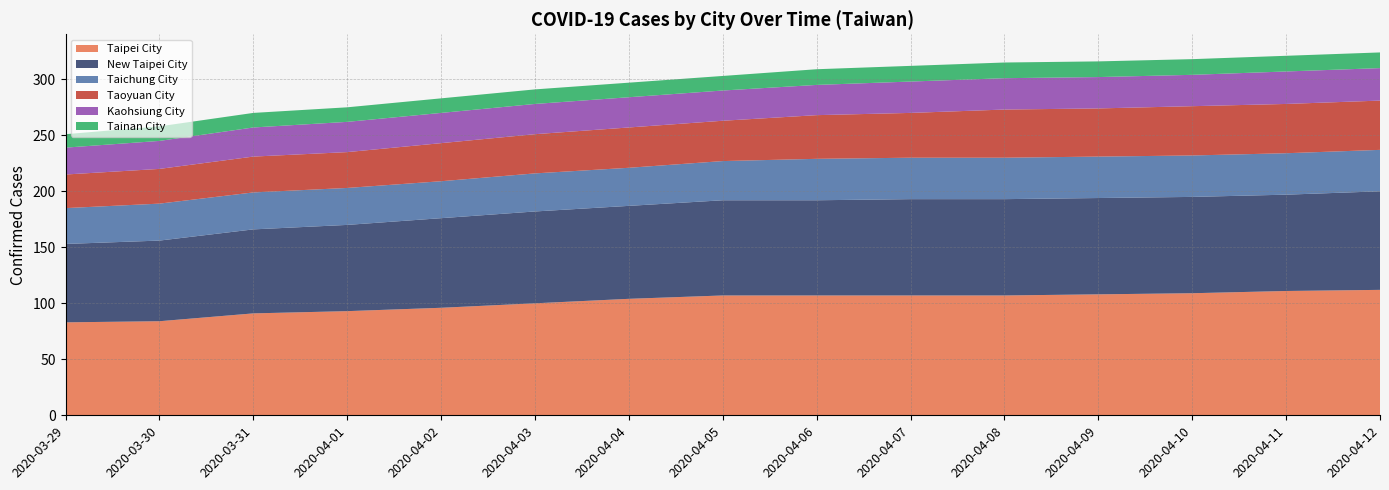

Reading left to right, extract all data points from this chart.

Taipei City: 2020-03-29=83	2020-03-30=84	2020-03-31=91	2020-04-01=93	2020-04-02=96	2020-04-03=100	2020-04-04=104	2020-04-05=107	2020-04-06=107	2020-04-07=107	2020-04-08=107	2020-04-09=108	2020-04-10=109	2020-04-11=111	2020-04-12=112
New Taipei City: 2020-03-29=70	2020-03-30=72	2020-03-31=75	2020-04-01=77	2020-04-02=80	2020-04-03=82	2020-04-04=83	2020-04-05=85	2020-04-06=85	2020-04-07=86	2020-04-08=86	2020-04-09=86	2020-04-10=86	2020-04-11=86	2020-04-12=88
Taichung City: 2020-03-29=32	2020-03-30=33	2020-03-31=33	2020-04-01=33	2020-04-02=33	2020-04-03=34	2020-04-04=34	2020-04-05=35	2020-04-06=37	2020-04-07=37	2020-04-08=37	2020-04-09=37	2020-04-10=37	2020-04-11=37	2020-04-12=37
Taoyuan City: 2020-03-29=30	2020-03-30=31	2020-03-31=32	2020-04-01=32	2020-04-02=34	2020-04-03=35	2020-04-04=36	2020-04-05=36	2020-04-06=39	2020-04-07=40	2020-04-08=43	2020-04-09=43	2020-04-10=44	2020-04-11=44	2020-04-12=44
Kaohsiung City: 2020-03-29=24	2020-03-30=25	2020-03-31=26	2020-04-01=27	2020-04-02=27	2020-04-03=27	2020-04-04=27	2020-04-05=27	2020-04-06=27	2020-04-07=28	2020-04-08=28	2020-04-09=28	2020-04-10=28	2020-04-11=29	2020-04-12=29
Tainan City: 2020-03-29=12	2020-03-30=13	2020-03-31=13	2020-04-01=13	2020-04-02=13	2020-04-03=13	2020-04-04=13	2020-04-05=13	2020-04-06=14	2020-04-07=14	2020-04-08=14	2020-04-09=14	2020-04-10=14	2020-04-11=14	2020-04-12=14